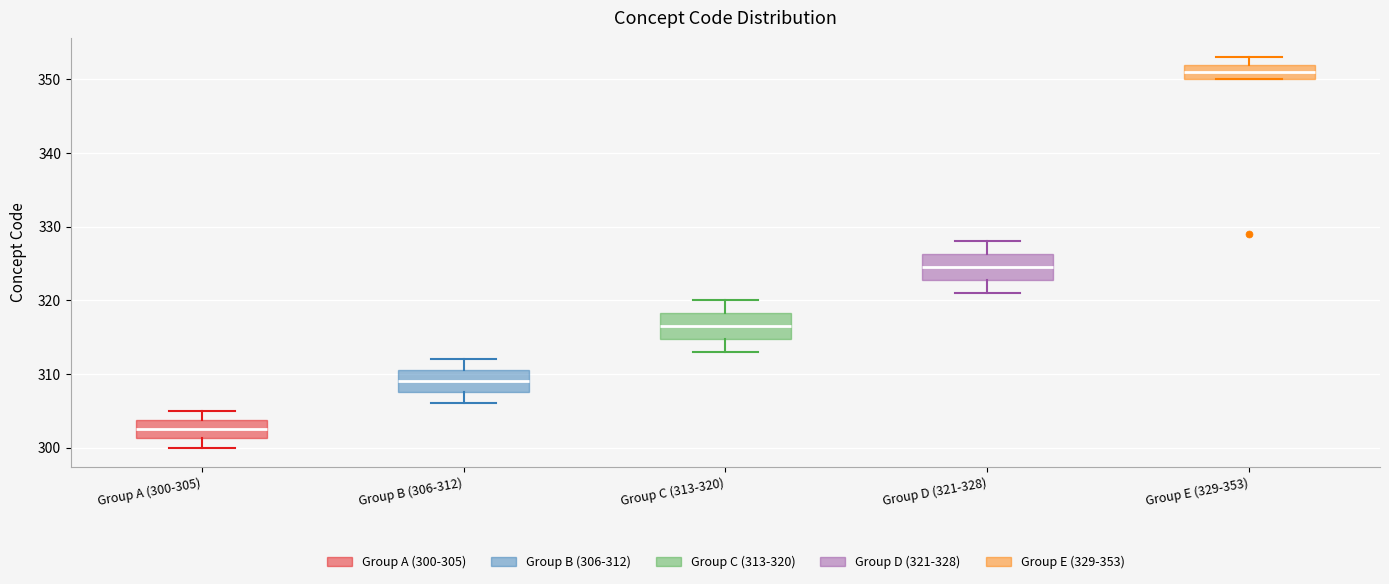

Which box has the highest median line?

Group E (329-353)